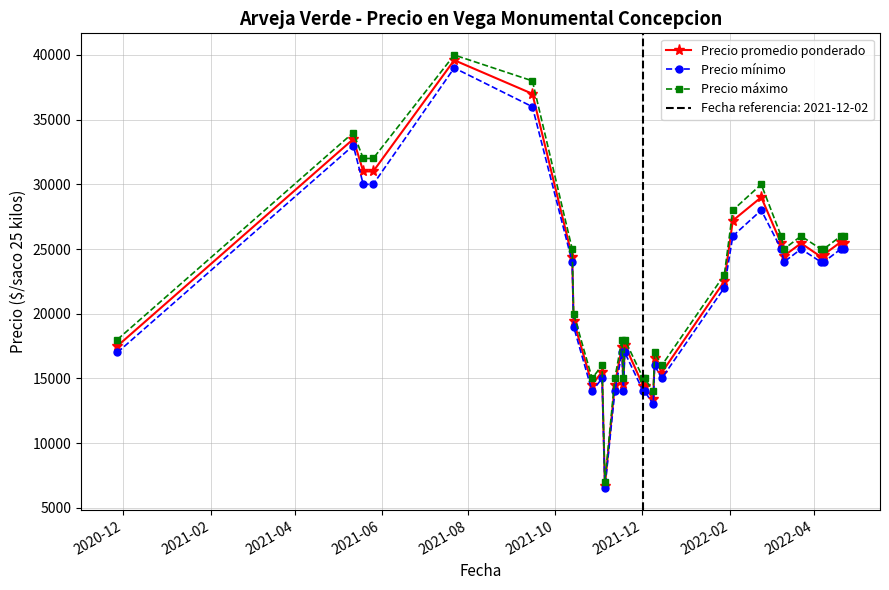

In Precio mínimo, how many points are higher than both neighbors (excluding endpoints)?

8